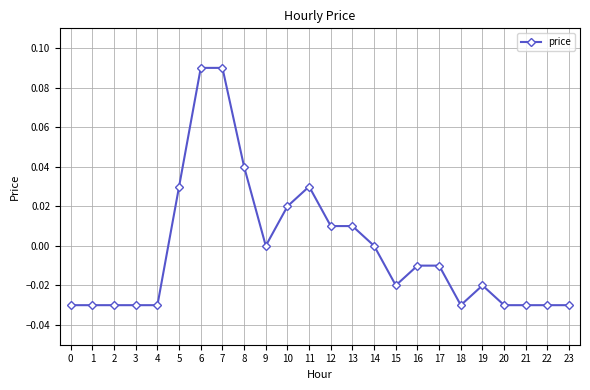

True or false: the data has more than 1 interior local peaks.

True